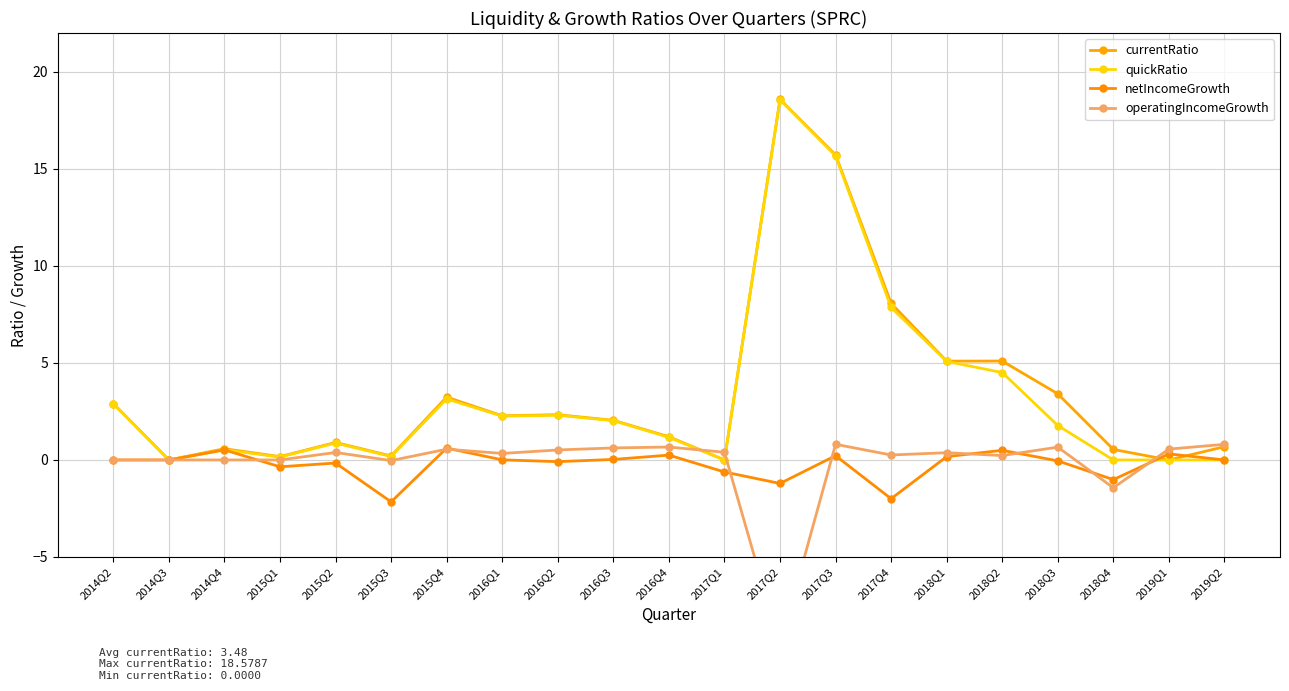

Which category has the highest value in the quickRatio series?

2017Q2